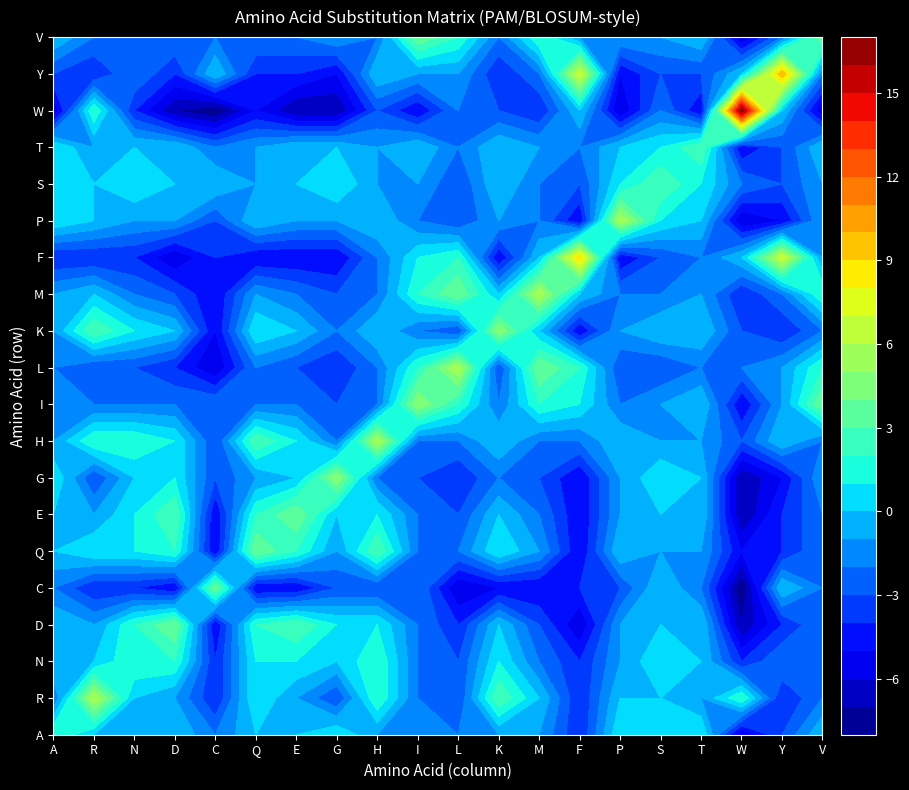

Reading left to right, extract all data points from this chart.

A: A=2	R=-2	N=0	D=0	C=-2	Q=0	E=0	G=1	H=-1	I=-1	L=-2	K=-1	M=-1	F=-4	P=1	S=1	T=1	W=-6	Y=-3	V=0
R: A=0	R=6	N=0	D=-1	C=-4	Q=1	E=-1	G=-3	H=2	I=-2	L=-3	K=3	M=0	F=-4	P=0	S=0	T=-1	W=2	Y=-4	V=-2
N: A=0	R=0	N=2	D=2	C=-4	Q=1	E=1	G=0	H=2	I=-2	L=-3	K=1	M=-2	F=-4	P=-1	S=1	T=0	W=-4	Y=-2	V=-2
D: A=0	R=-1	N=2	D=4	C=-5	Q=2	E=3	G=1	H=1	I=-2	L=-4	K=0	M=-3	F=-6	P=-1	S=0	T=0	W=-7	Y=-4	V=-2
C: A=-2	R=-4	N=-4	D=-5	C=4	Q=-5	E=-5	G=-3	H=-3	I=-2	L=-6	K=-5	M=-5	F=-4	P=-3	S=0	T=-2	W=-8	Y=0	V=-2
Q: A=0	R=1	N=1	D=2	C=-5	Q=4	E=2	G=-1	H=3	I=-2	L=-2	K=1	M=-1	F=-5	P=0	S=-1	T=-1	W=-5	Y=-4	V=-2
E: A=0	R=-1	N=1	D=3	C=-5	Q=2	E=4	G=0	H=1	I=-2	L=-3	K=0	M=-2	F=-5	P=-1	S=0	T=0	W=-7	Y=-4	V=-2
G: A=1	R=-3	N=0	D=1	C=-3	Q=-1	E=0	G=5	H=-2	I=-3	L=-4	K=-2	M=-3	F=-5	P=-1	S=1	T=0	W=-7	Y=-5	V=-1
H: A=-1	R=2	N=2	D=1	C=-3	Q=3	E=1	G=-2	H=6	I=-2	L=-2	K=0	M=-2	F=-2	P=0	S=-1	T=-1	W=-3	Y=0	V=-2
I: A=-1	R=-2	N=-2	D=-2	C=-2	Q=-2	E=-2	G=-3	H=-2	I=5	L=2	K=-2	M=2	F=1	P=-2	S=-1	T=0	W=-5	Y=-1	V=4
L: A=-2	R=-3	N=-3	D=-4	C=-6	Q=-2	E=-3	G=-4	H=-2	I=2	L=6	K=-3	M=4	F=2	P=-3	S=-3	T=-2	W=-2	Y=-1	V=2
K: A=-1	R=3	N=1	D=0	C=-5	Q=1	E=0	G=-2	H=0	I=-2	L=-3	K=5	M=0	F=-5	P=-1	S=0	T=0	W=-3	Y=-4	V=-2
M: A=-1	R=0	N=-2	D=-3	C=-5	Q=-1	E=-2	G=-3	H=-2	I=2	L=4	K=0	M=6	F=0	P=-2	S=-2	T=-1	W=-4	Y=-2	V=2
F: A=-4	R=-4	N=-4	D=-6	C=-4	Q=-5	E=-5	G=-5	H=-2	I=1	L=2	K=-5	M=0	F=9	P=-5	S=-3	T=-2	W=0	Y=7	V=-1
P: A=1	R=0	N=-1	D=-1	C=-3	Q=0	E=-1	G=-1	H=0	I=-2	L=-3	K=-1	M=-2	F=-5	P=6	S=1	T=0	W=-6	Y=-5	V=-1
S: A=1	R=0	N=1	D=0	C=0	Q=-1	E=0	G=1	H=-1	I=-1	L=-3	K=0	M=-2	F=-3	P=1	S=3	T=1	W=-2	Y=-3	V=-1
T: A=1	R=-1	N=0	D=0	C=-2	Q=-1	E=0	G=0	H=-1	I=0	L=-2	K=0	M=-1	F=-2	P=0	S=1	T=3	W=-5	Y=-3	V=0
W: A=-6	R=2	N=-4	D=-7	C=-8	Q=-5	E=-7	G=-7	H=-3	I=-5	L=-2	K=-3	M=-4	F=0	P=-6	S=-2	T=-5	W=17	Y=0	V=-6
Y: A=-3	R=-4	N=-2	D=-4	C=0	Q=-4	E=-4	G=-5	H=0	I=-1	L=-1	K=-4	M=-2	F=7	P=-5	S=-3	T=-3	W=0	Y=10	V=-2
V: A=0	R=-2	N=-2	D=-2	C=-2	Q=-2	E=-2	G=-1	H=-2	I=4	L=2	K=-2	M=2	F=-1	P=-1	S=-1	T=0	W=-6	Y=-2	V=4